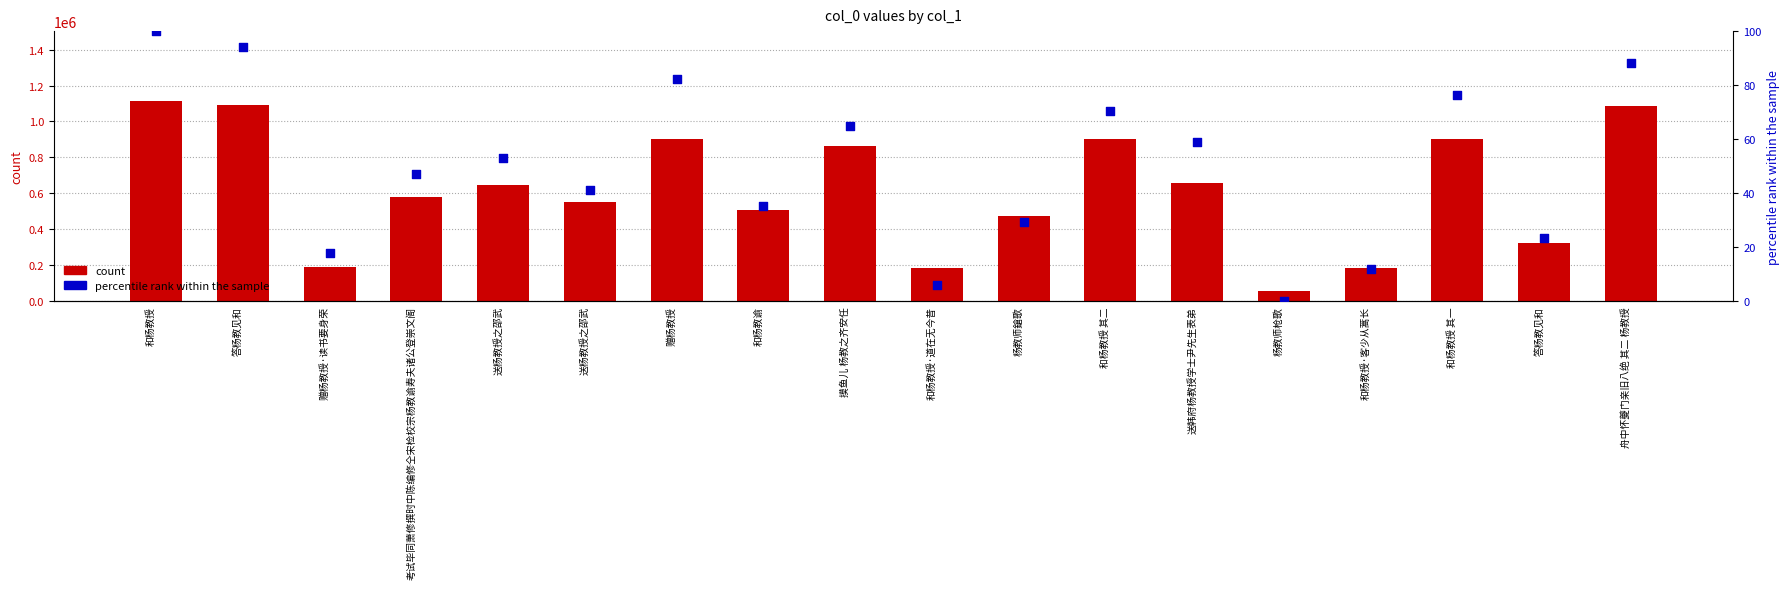

Which series reaches the maximum Y coordinate?

count